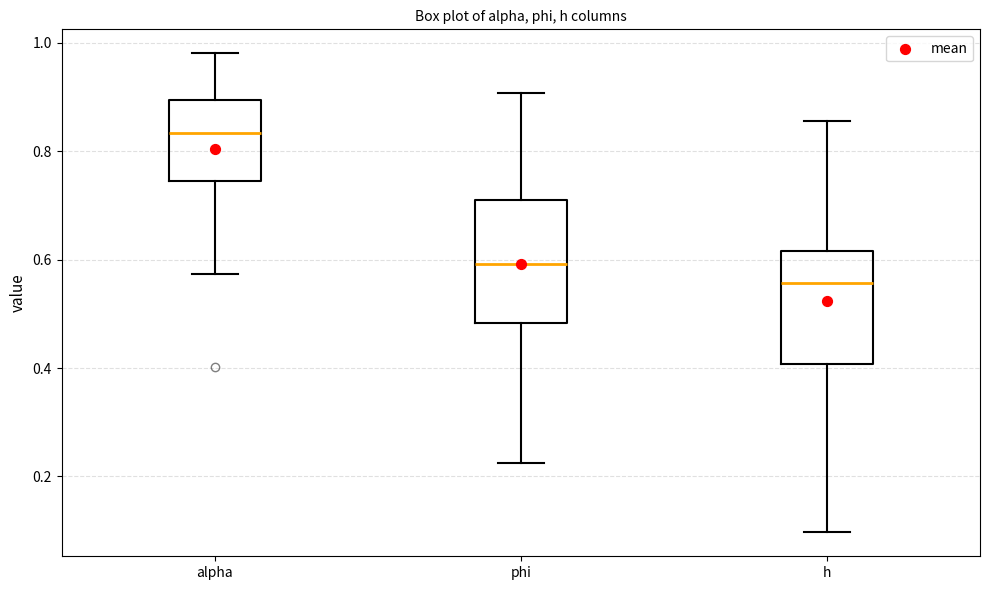

Which box has the highest median line?

alpha